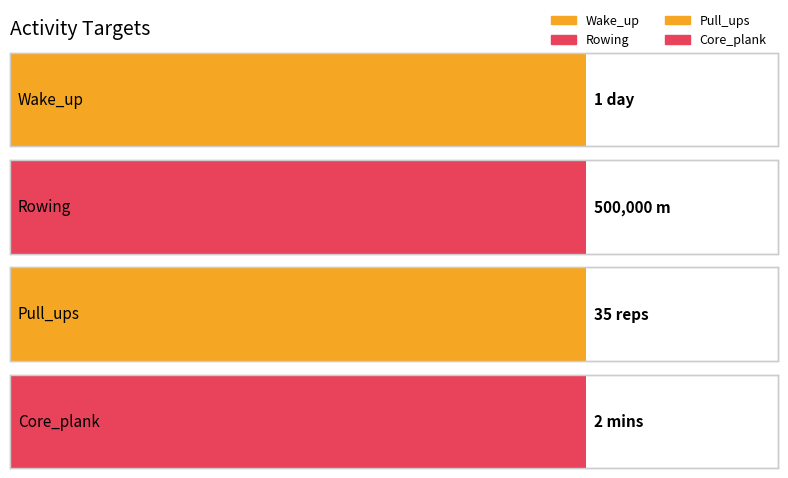

What is the difference between the maximum and minimum values?

499999